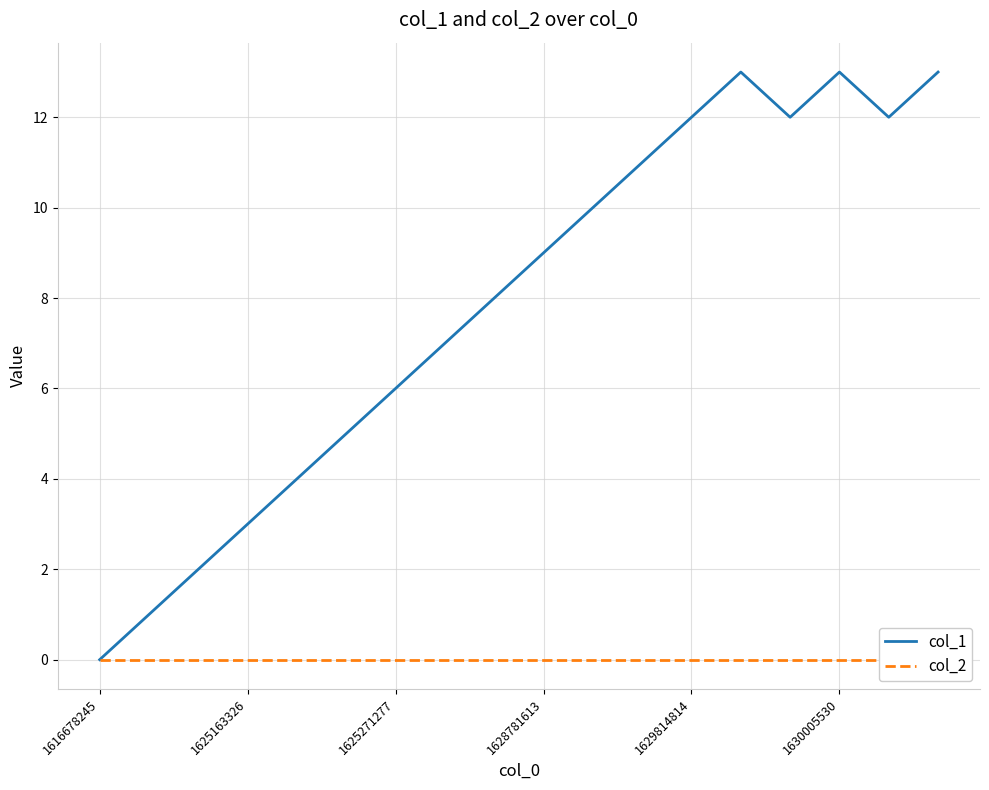

What are all the series names shown in the legend?

col_1, col_2